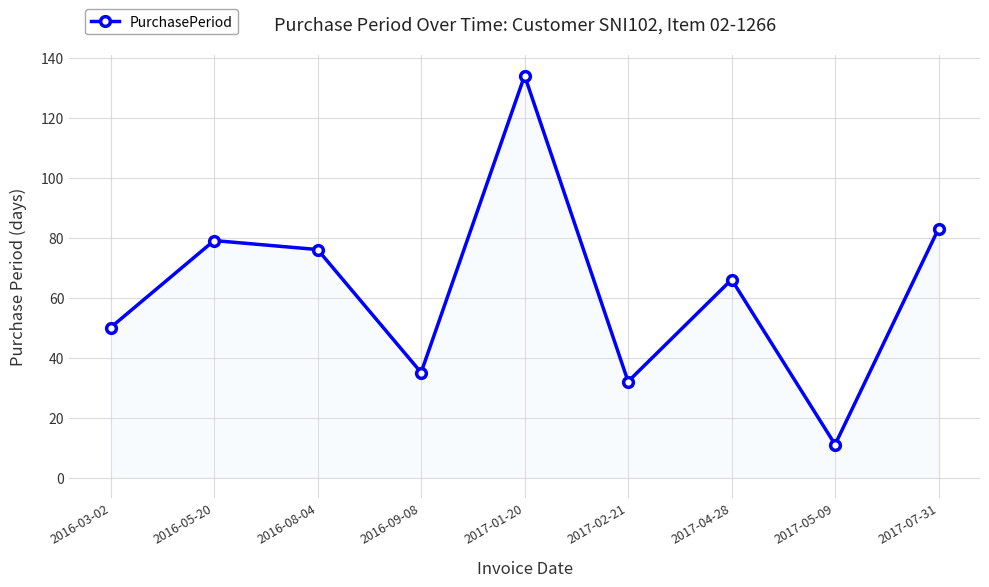

What is the difference between the maximum and second lowest values?

102